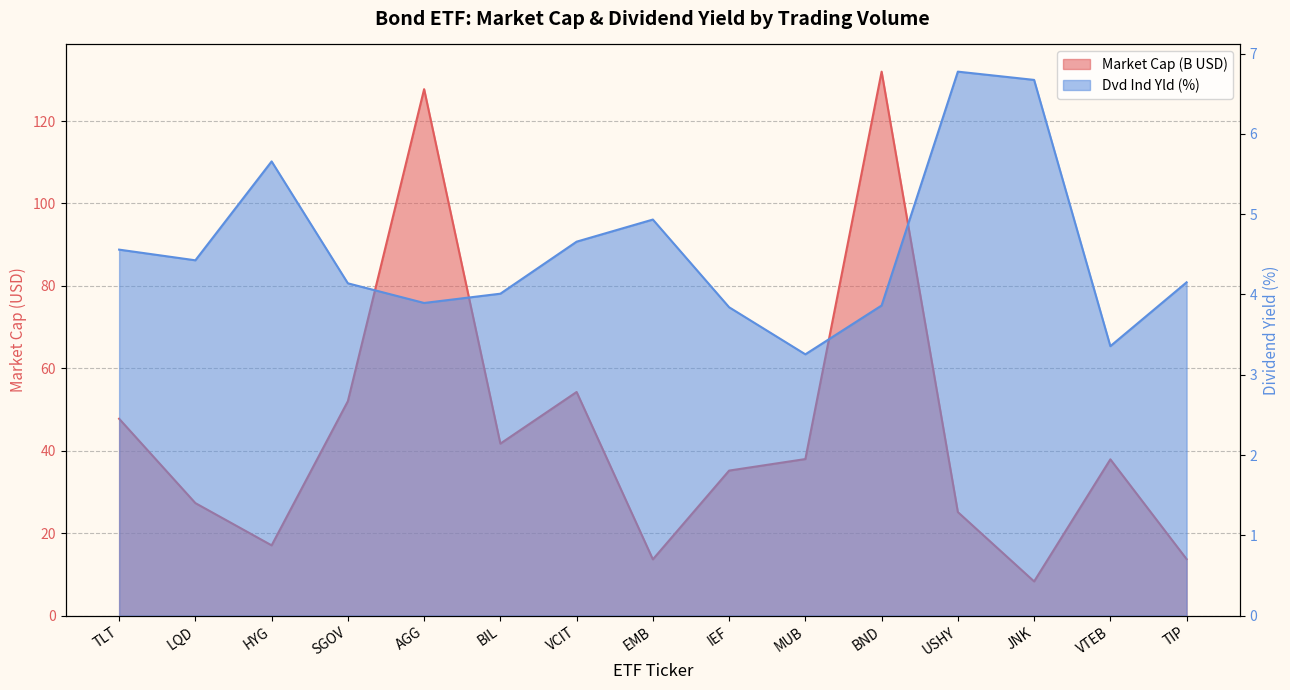

True or false: Dvd Ind Yld and Market Cap cross at least once.

False